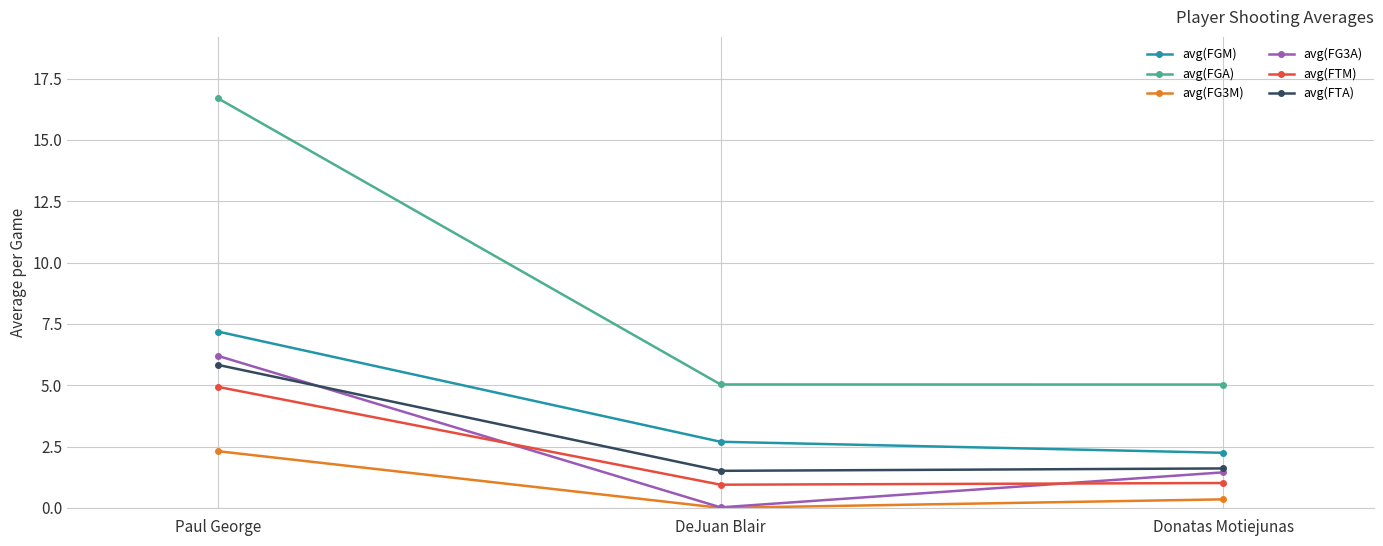

What is the label of the 3rd point from the left?

Donatas Motiejunas